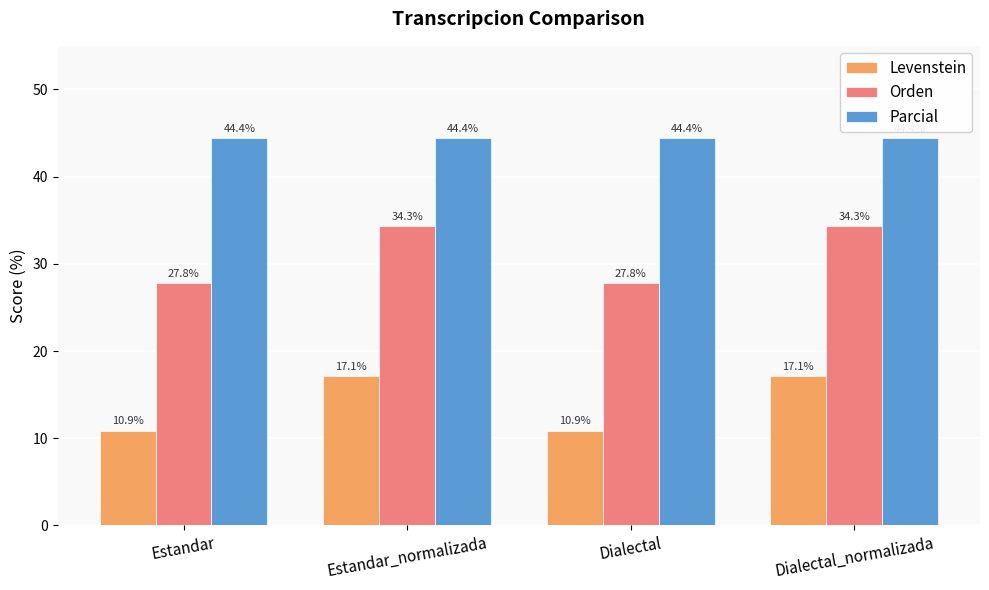

How many groups of bars are there?

4